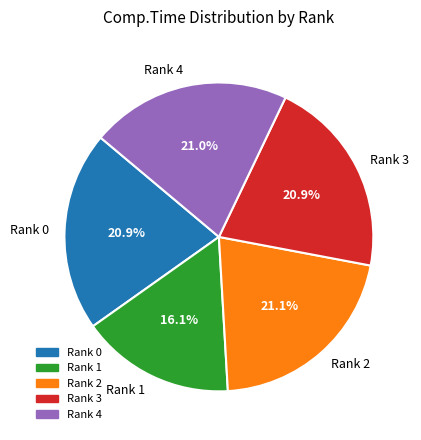

How many segments does this pie chart have?

5